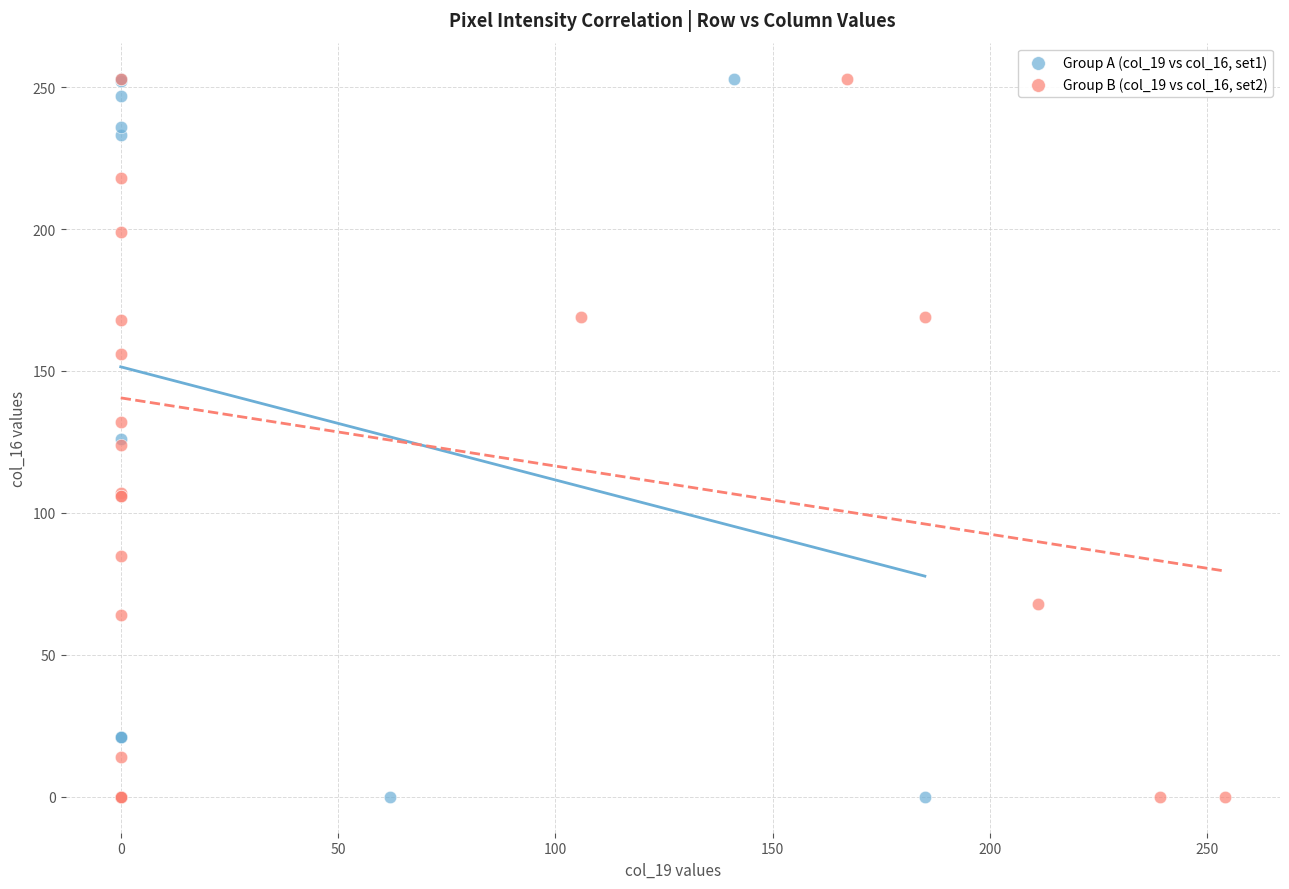

What are all the series names shown in the legend?

Group A (col_19 vs col_16, set1), Group B (col_19 vs col_16, set2)